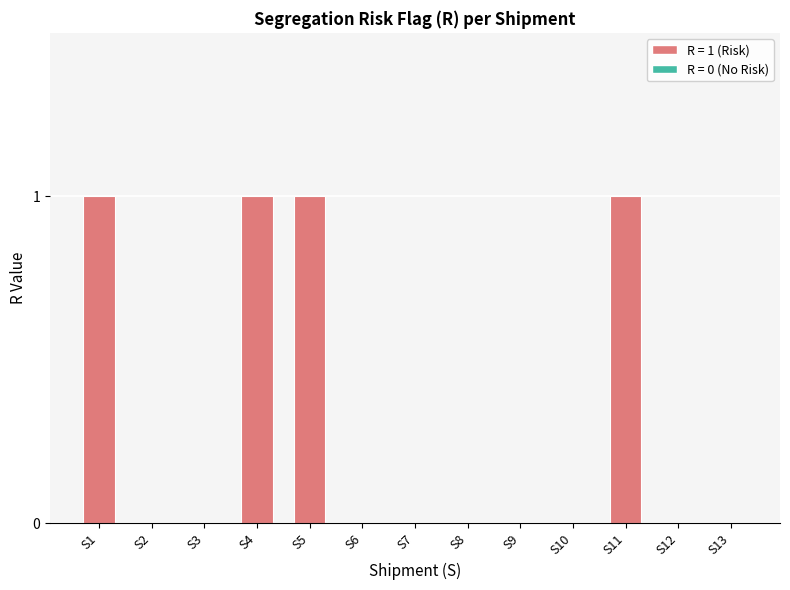

Is it true that the value at S7 is 0?

True